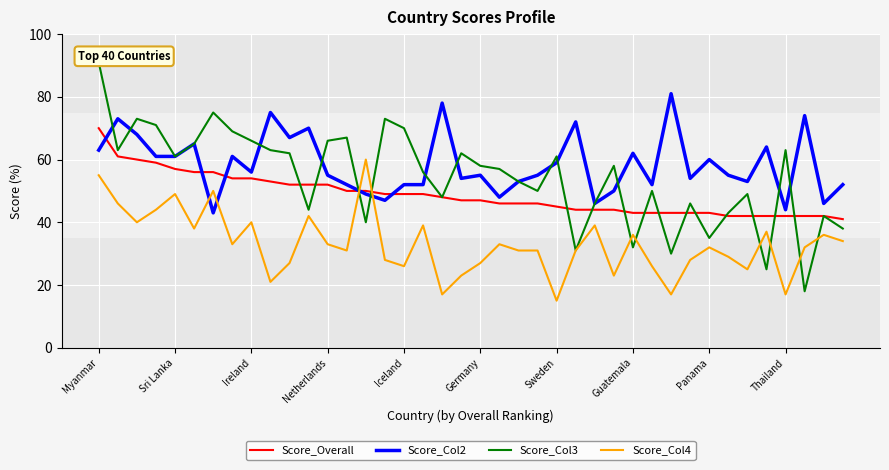

Which series ends up on top after the final intersection of Score_Col4 and Score_Col3?

Score_Col3